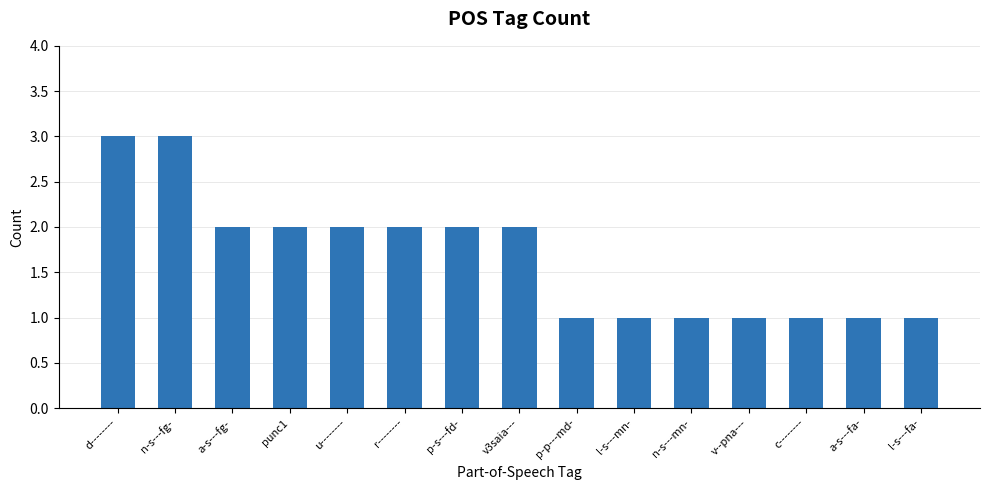

Read the value at u--------.

2